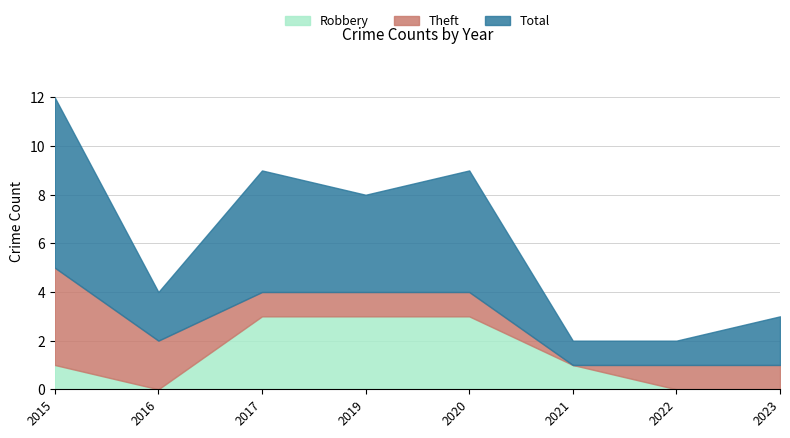

What is the maximum value for Total?

7